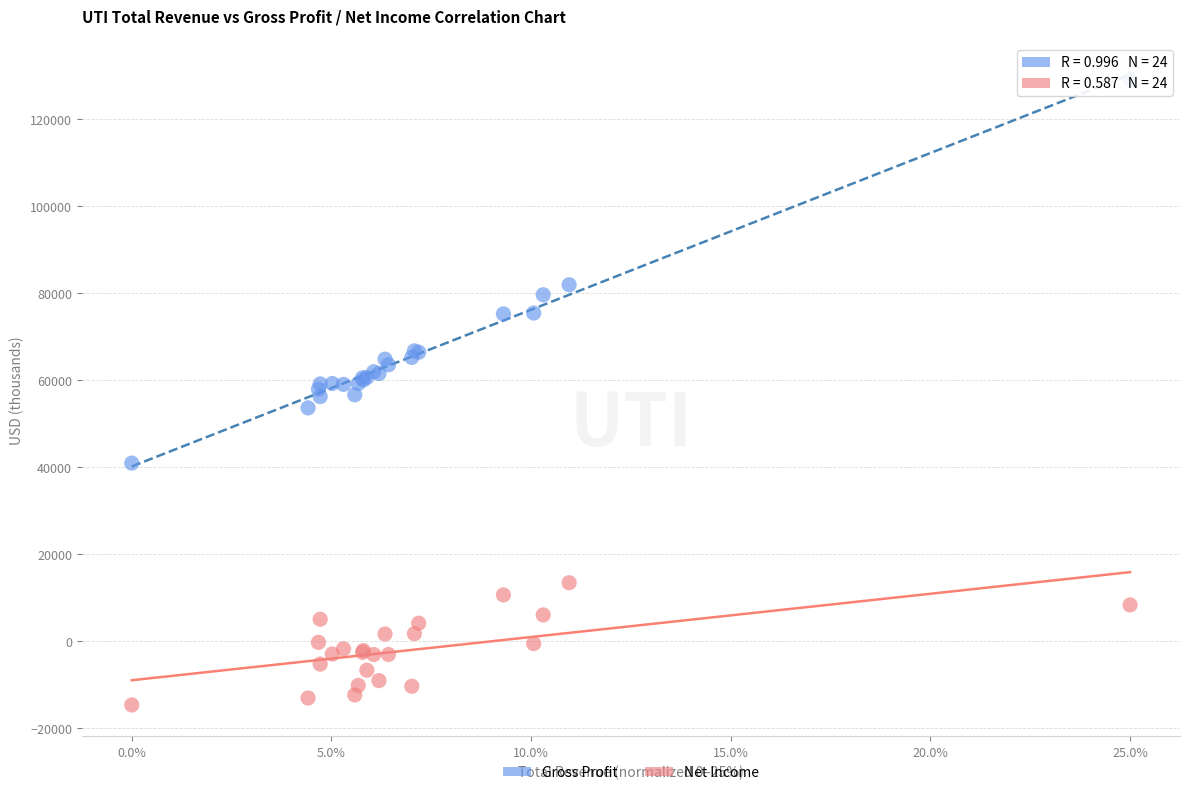

In the Gross Profit series, what Y value is closest to 85050?

82000